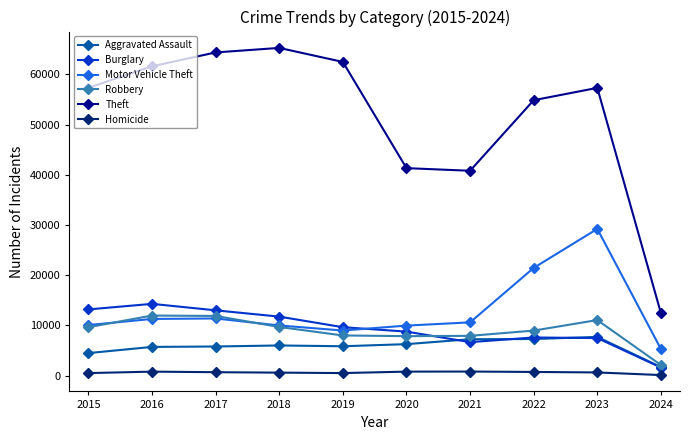

The Burglary series shows 6662 at 2021. True or false?

True